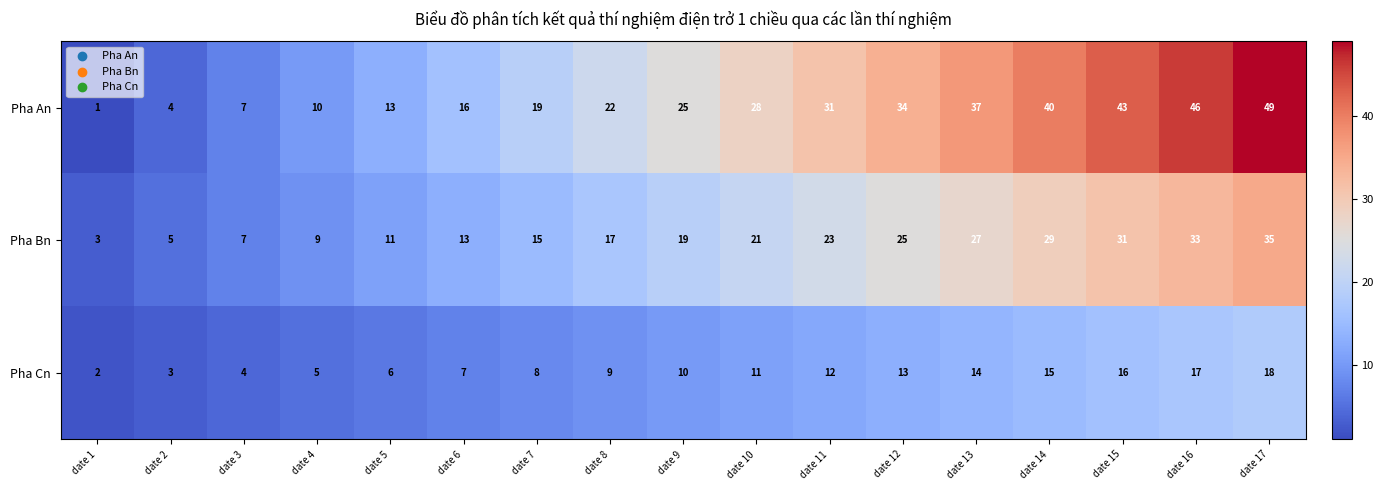

What is the approximate value of Pha Bn at date 2, to the nearest 5?

5